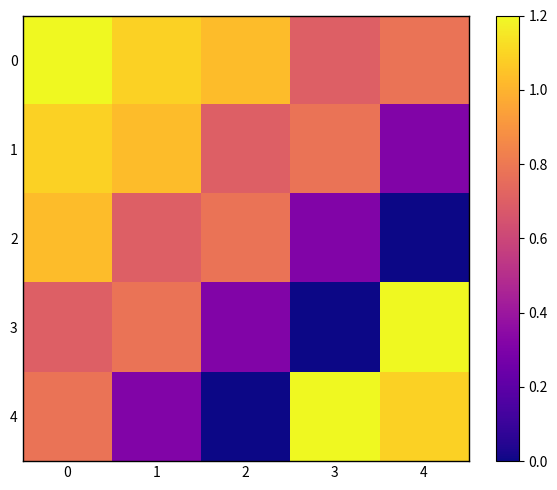

Reading left to right, extract all data points from this chart.

0: 0=1.2	1=1.1	2=1.0	3=0.7	4=0.8
1: 0=1.1	1=1.0	2=0.7	3=0.8	4=0.3
2: 0=1.0	1=0.7	2=0.8	3=0.3	4=0.0
3: 0=0.7	1=0.8	2=0.3	3=0.0	4=1.2
4: 0=0.8	1=0.3	2=0.0	3=1.2	4=1.1